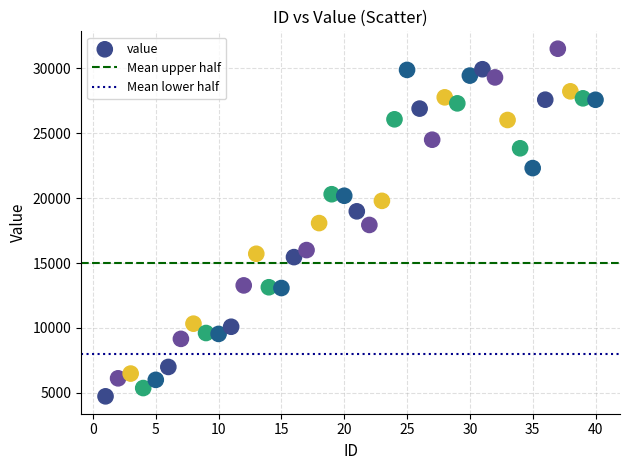

What is the range of Y values (max minus min)?

26744